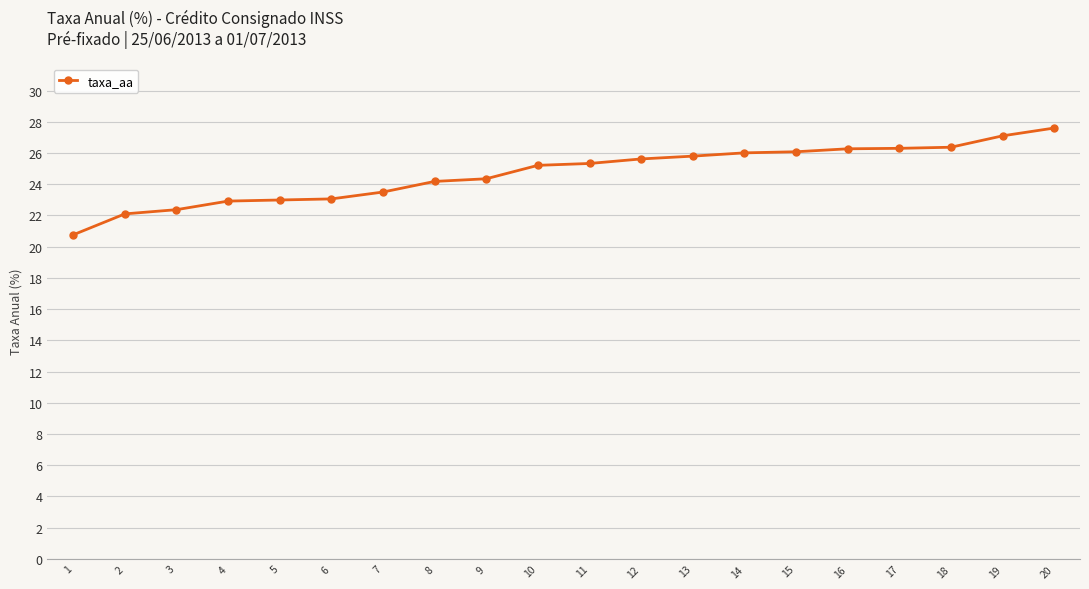

Between 6 and 1, which is larger?

6